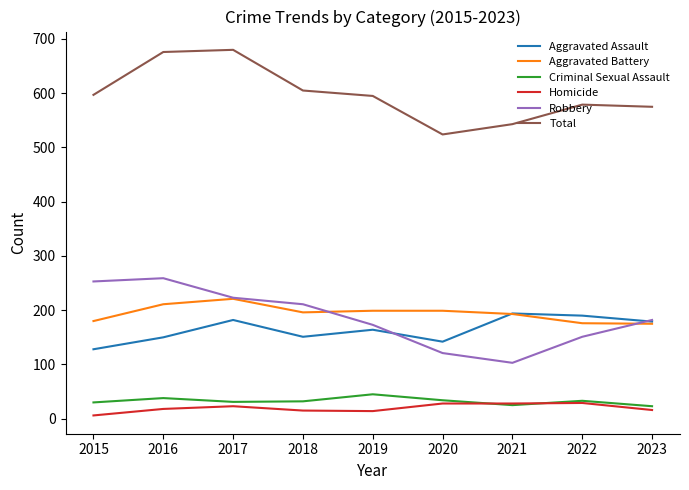

What is the difference between the second highest and second lowest values in the Criminal Sexual Assault series?

13